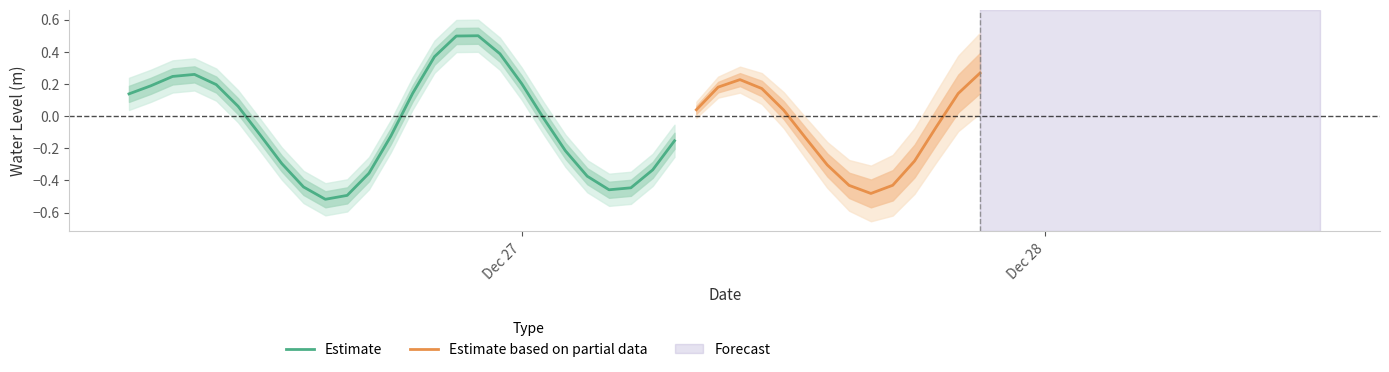

At which category does the chart reach its peak across all series?

2022-12-26 21:00:00